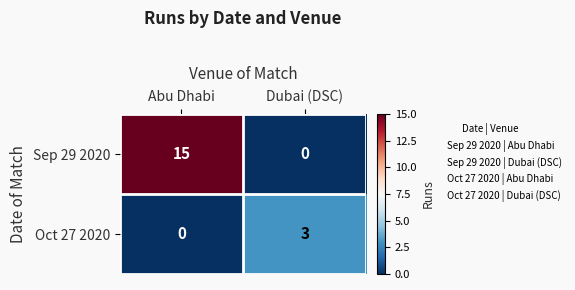

True or false: Oct 27 2020 has a value of 1 at Abu Dhabi.

False